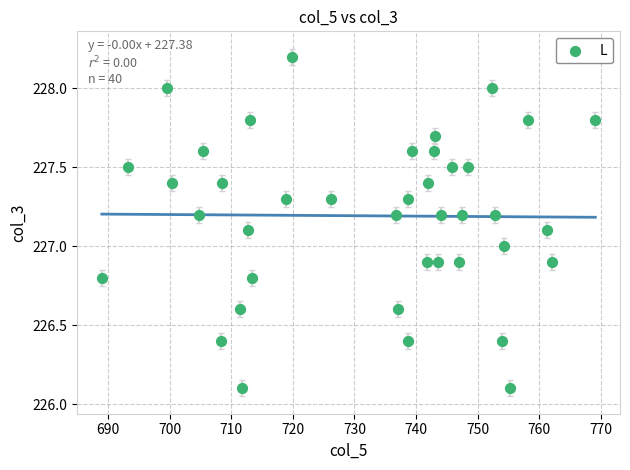

What is the range of Y values (max minus min)?

2.1